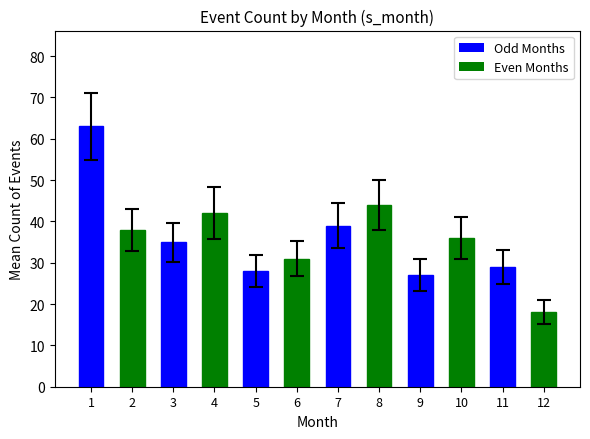

Reading left to right, transcribe all the data shown in this chart.

1=63	2=38	3=35	4=42	5=28	6=31	7=39	8=44	9=27	10=36	11=29	12=18